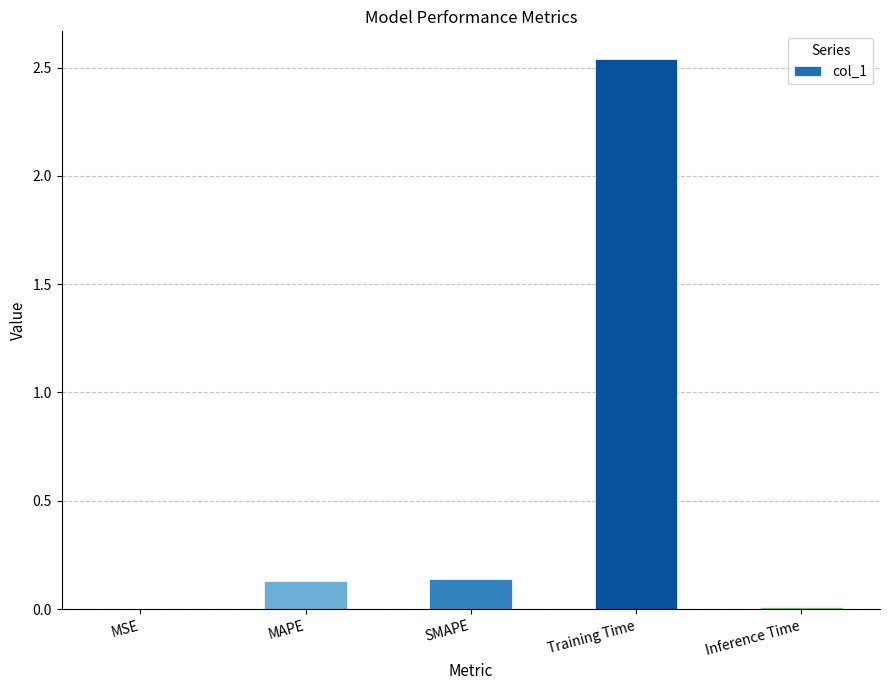

What is the sum of all values?

2.8